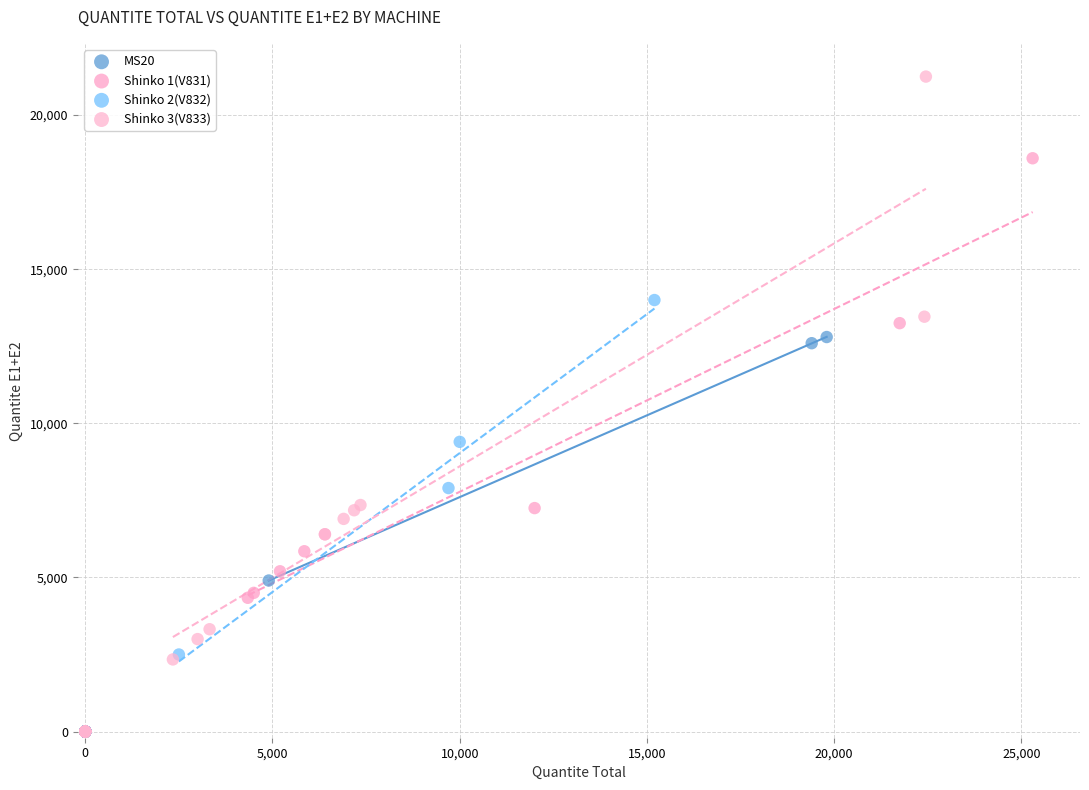

What are all the series names shown in the legend?

MS20, Shinko 1(V831), Shinko 2(V832), Shinko 3(V833)